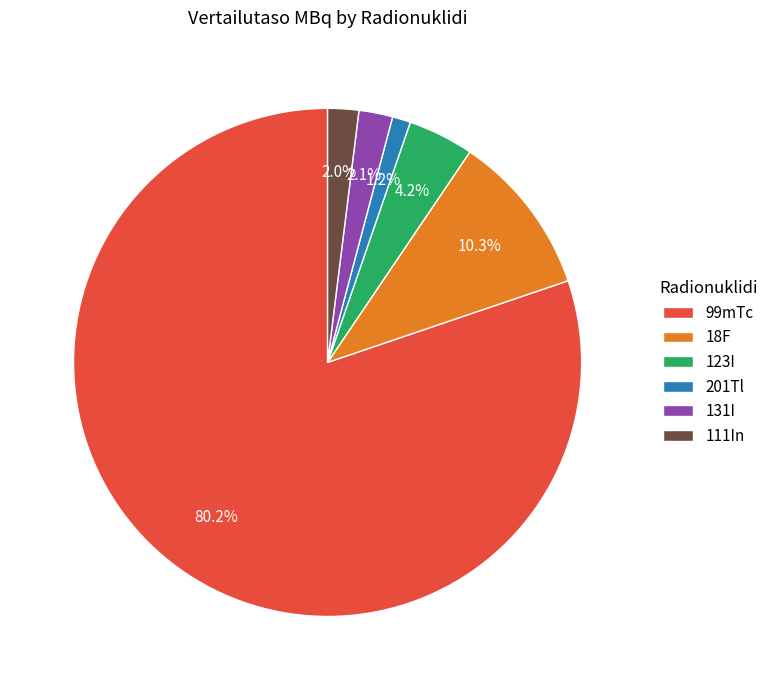

How many slices are in this pie chart?

6